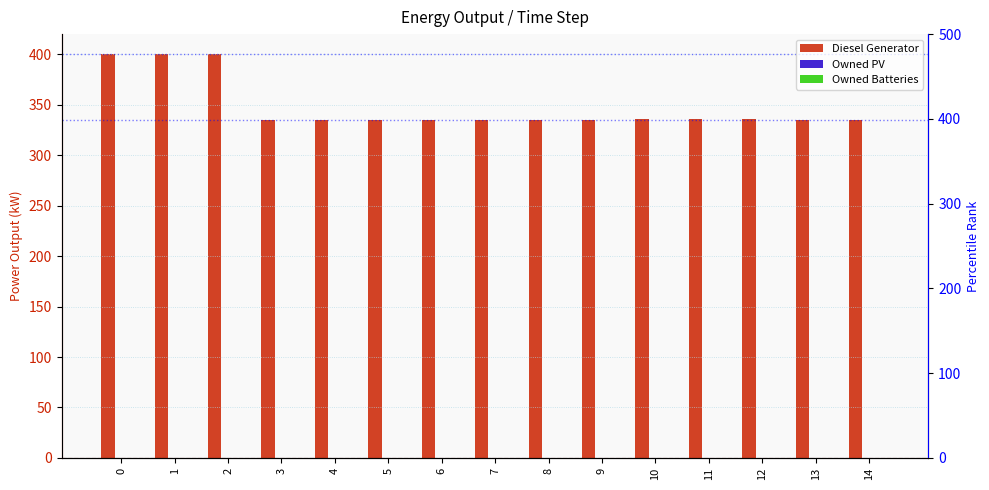

What is the sum of the Diesel Generator values at 9 and 8?

670